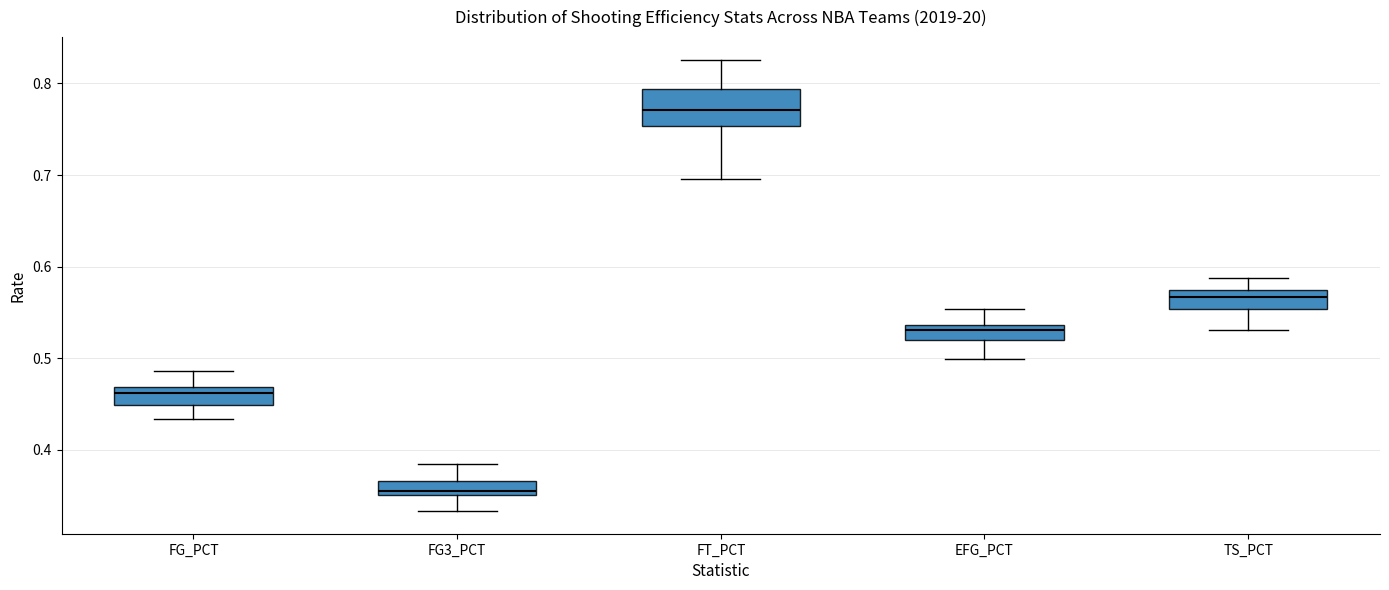

Which box's median line is the highest?

FT_PCT